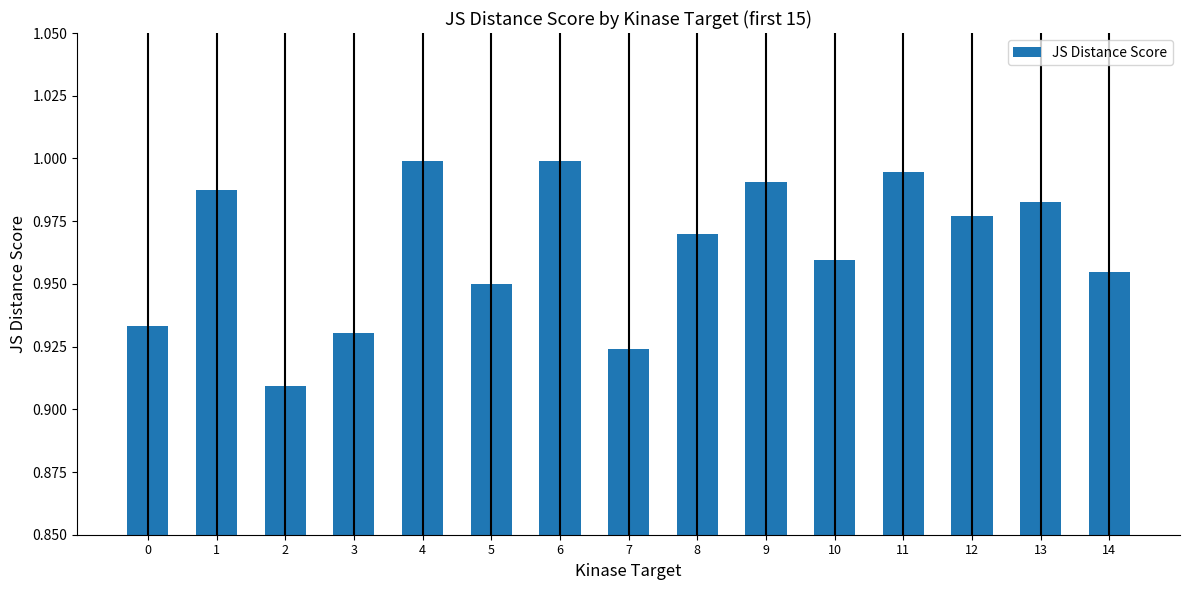

At which label is the value closest to 0?

2